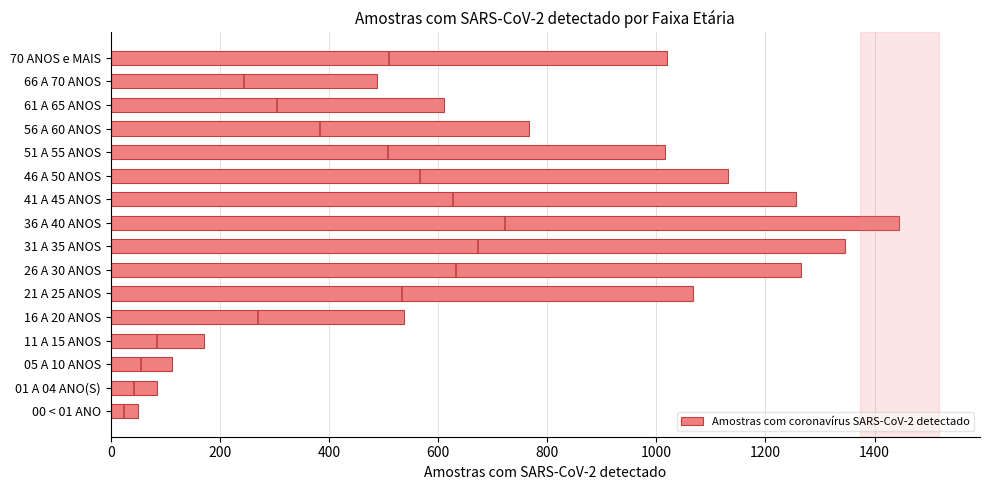

What is the maximum value shown in the chart?

1445